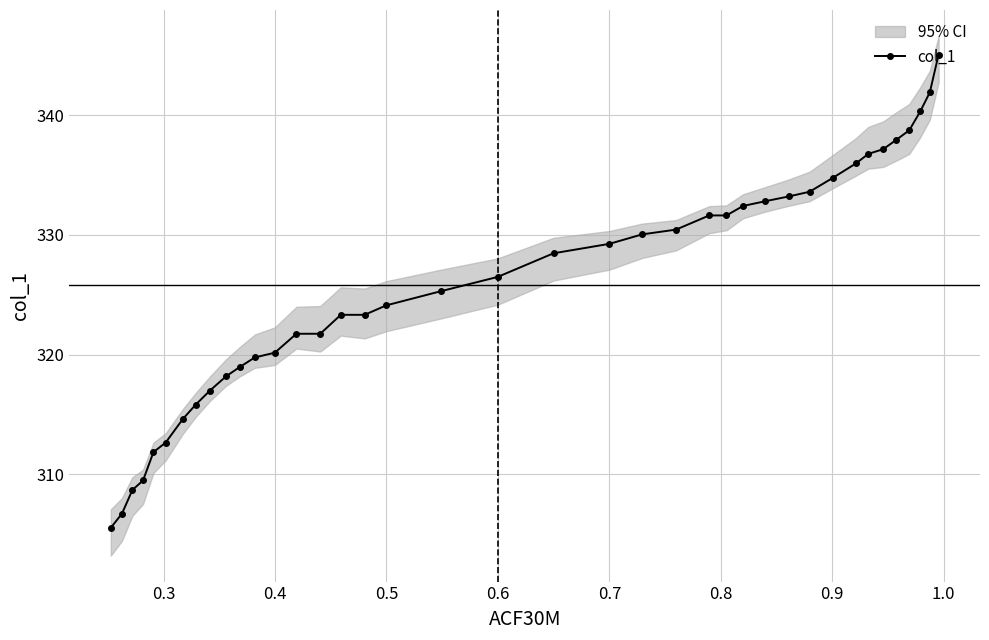

What is the value of the col_1 point at the 31st from the left?

334.8